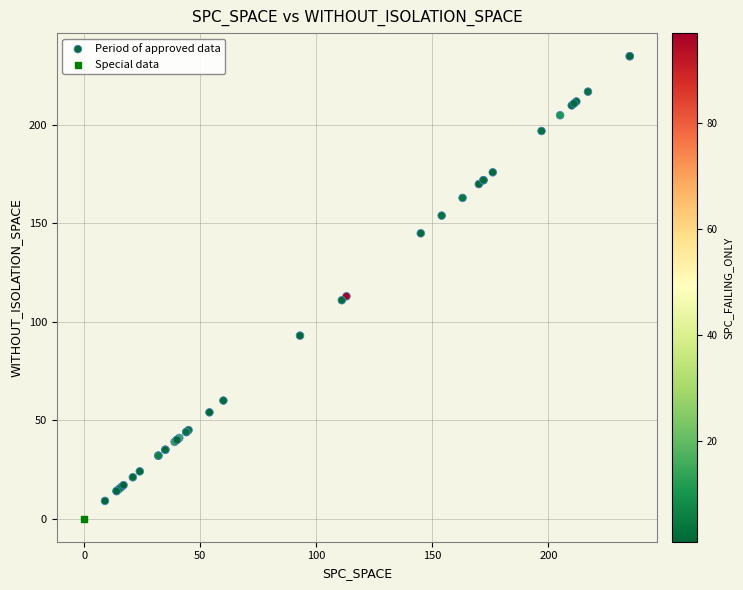

What are all the series names shown in the legend?

Period of approved data, Special data